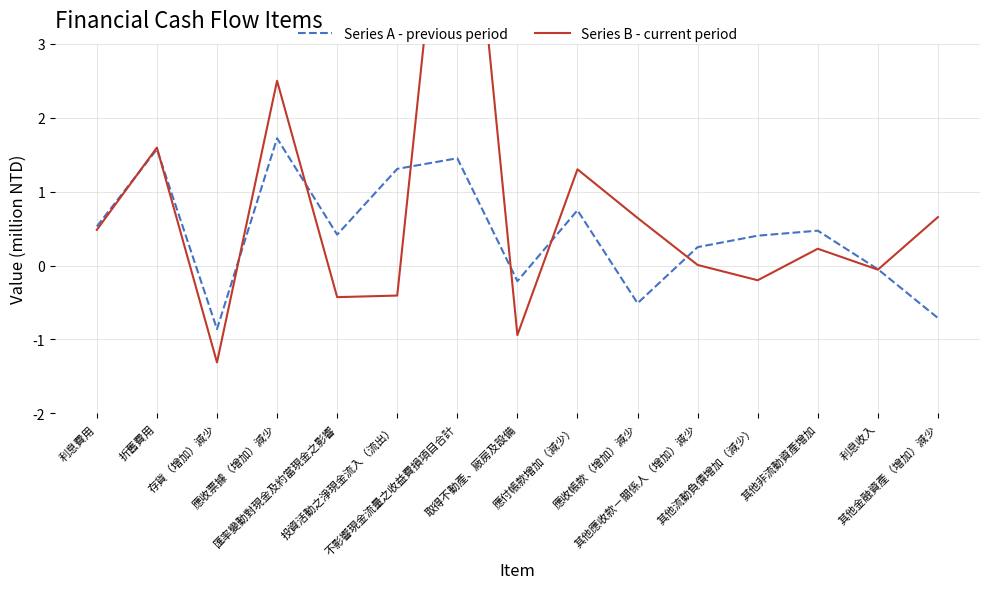

Between which two adjacent categories do Series A - previous period and Series B - current period first intersect?

利息費用 and 折舊費用